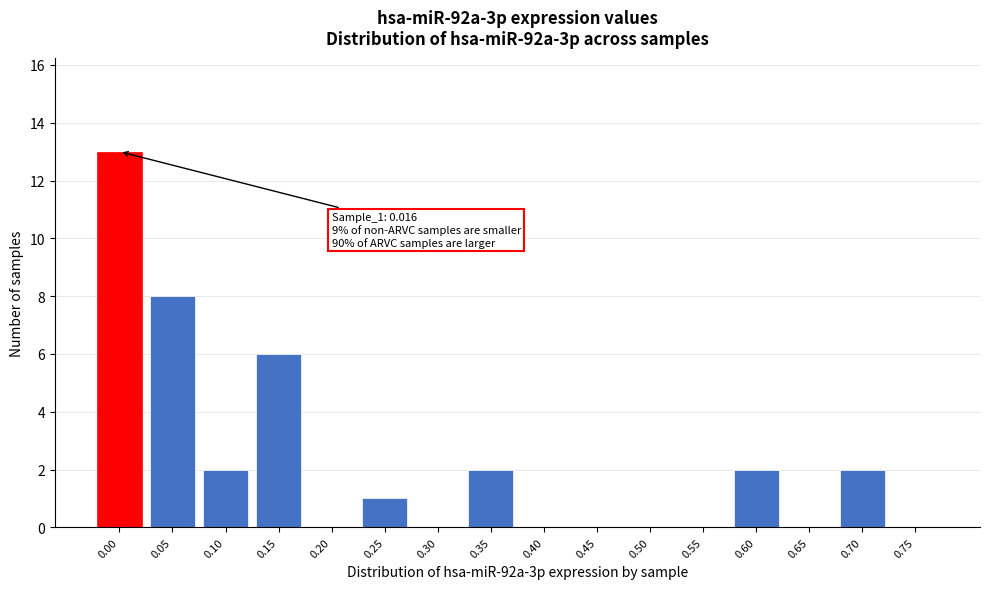

Between 0.20 and 0.70, which is larger?

0.70